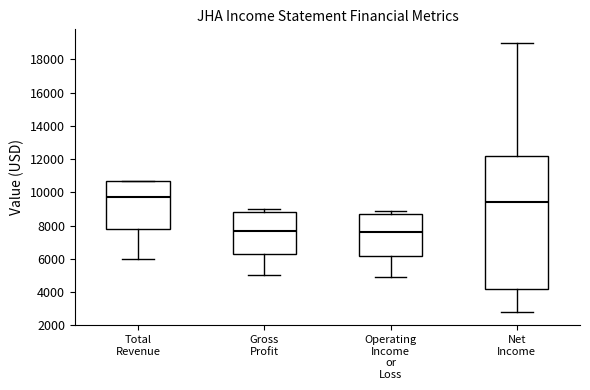

Reading left to right, transcribe this box plot: for each box, give where its median line is, the range the box spans, and where its two whiskers end, as read against the y-axis. The values are not printed on the chart, so give them approximately, as read against the axis.

Total Revenue: median 9800, box 7800 to 10800, whiskers 6000 to 10800
Gross Profit: median 7800, box 6400 to 8800, whiskers 5000 to 9000
Operating Income or Loss: median 7600, box 6200 to 8800, whiskers 5000 to 9000
Net Income: median 9400, box 4200 to 12200, whiskers 2800 to 19000